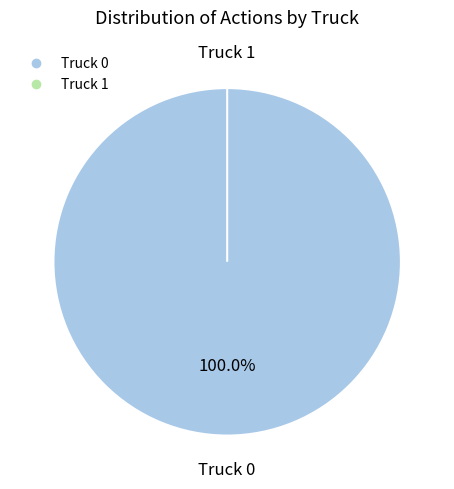

The Truck 1 slice represents 0% of the pie. True or false?

True